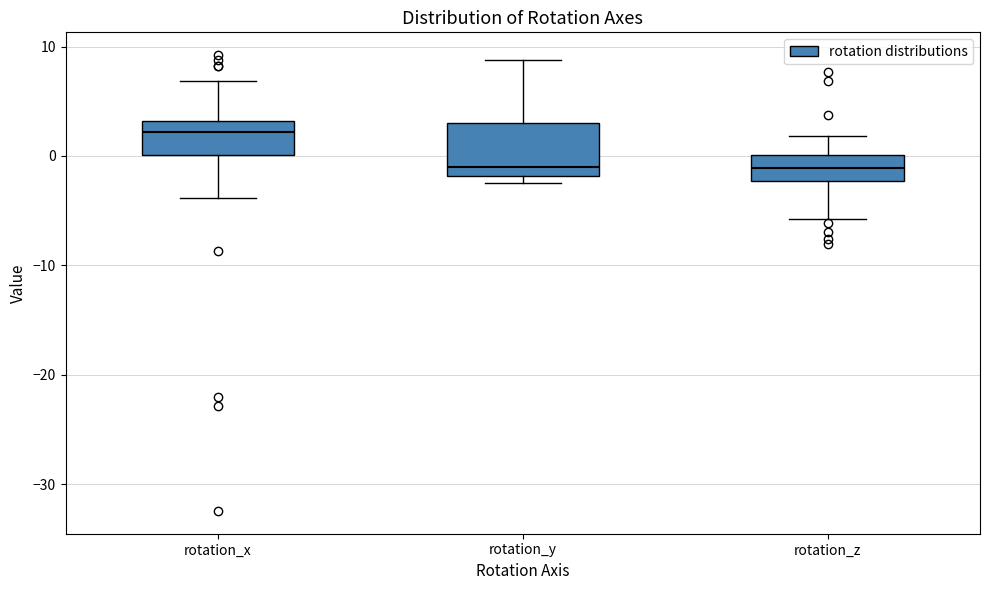

Where does the upper whisker of the box for rotation_y end on the y-axis? The values are not printed on the chart, so give them approximately, as read against the axis.

9